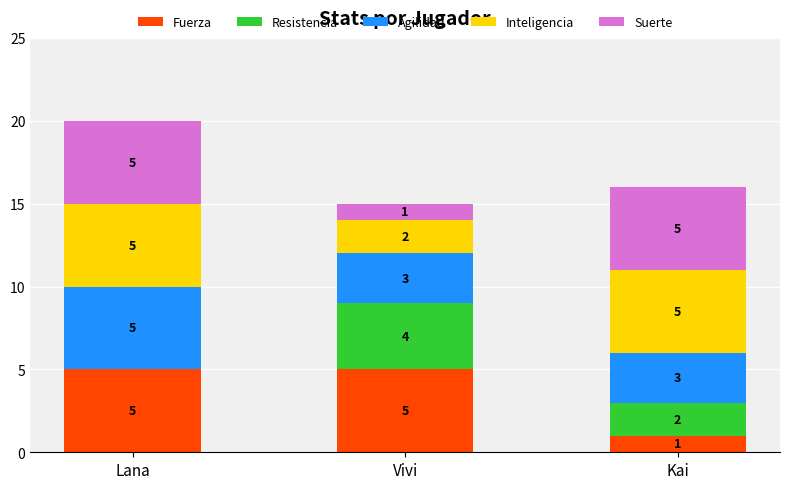

Reading left to right, list the values for the Fuerza series.

Lana=5	Vivi=5	Kai=1